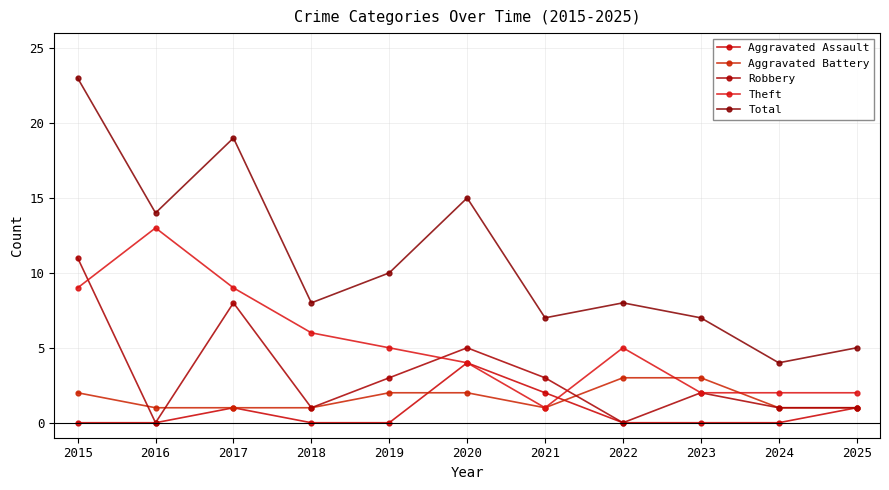

Rank the series at 2023 from highest to lowest value.

Total, Aggravated Battery, Robbery, Theft, Aggravated Assault